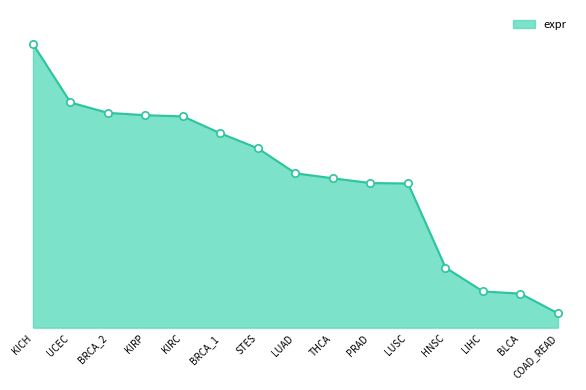

What is the change in value from KIRP to LUSC?

-0.4